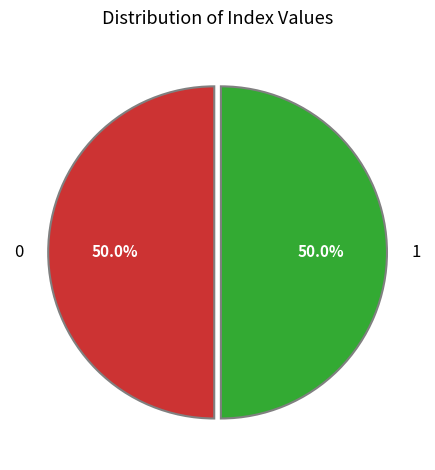

Count the number of slices in the pie.

2